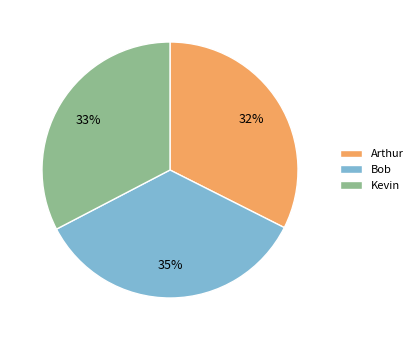

Is Kevin the majority of the pie?

No